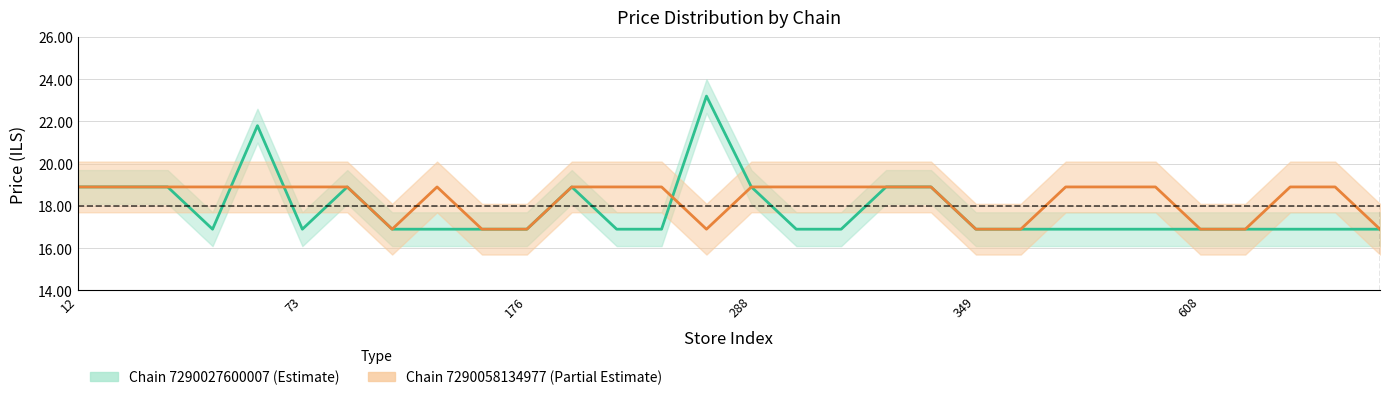

How many data points does each series have?

30